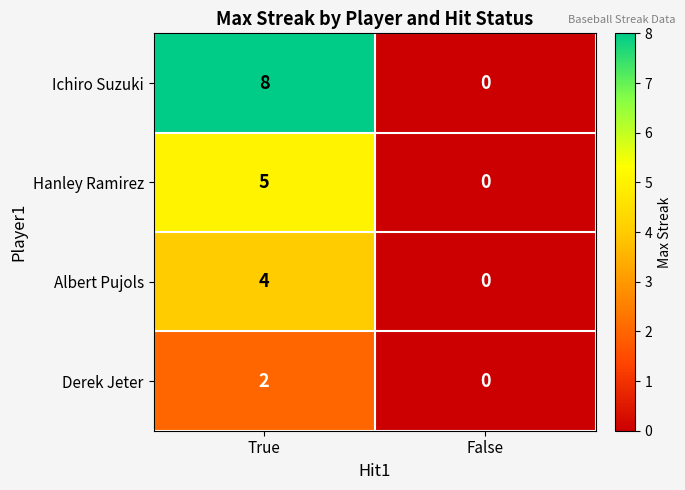

At how many categories does at least one series exceed 7?

1